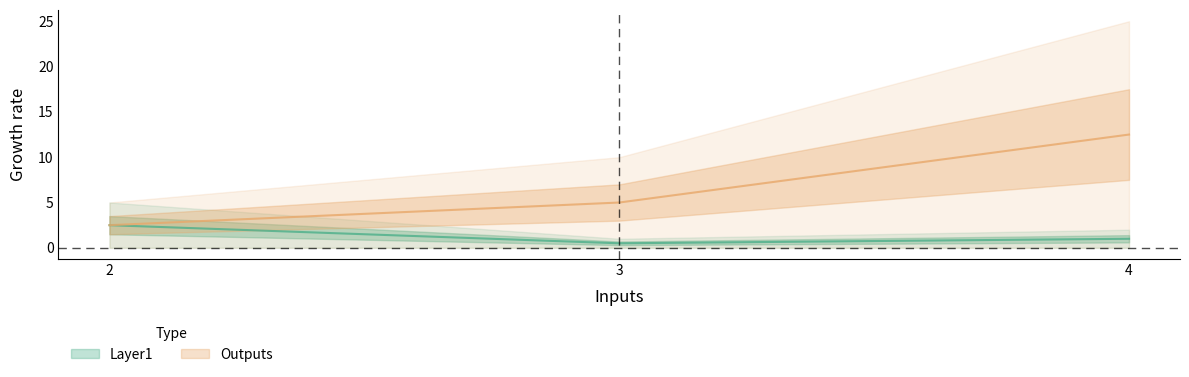

How many Layer1 values are between 0 and 2?

2